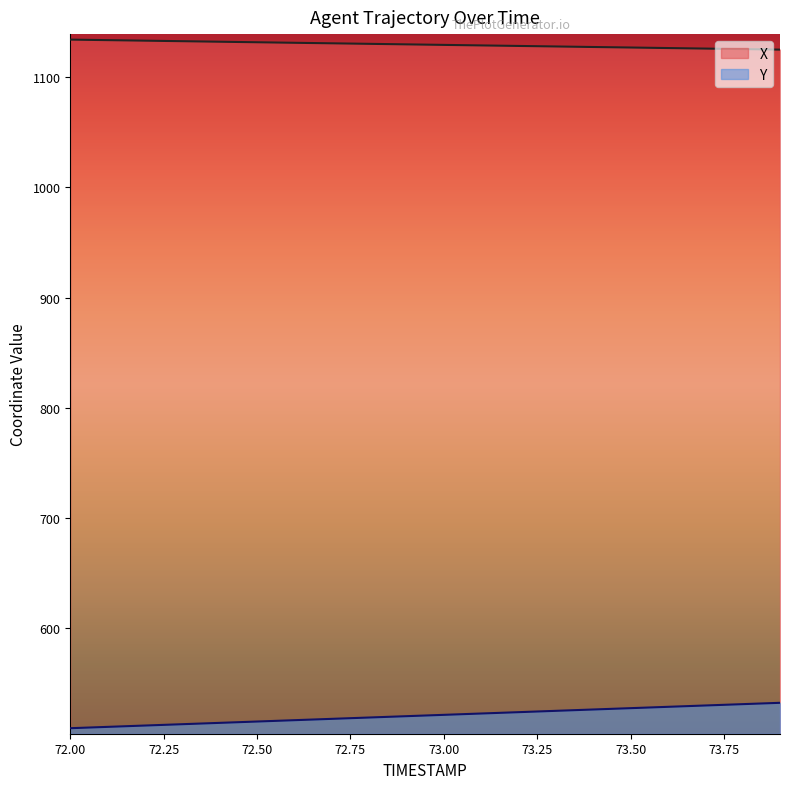

True or false: X has a value of 1129.2 at 73.00.

True